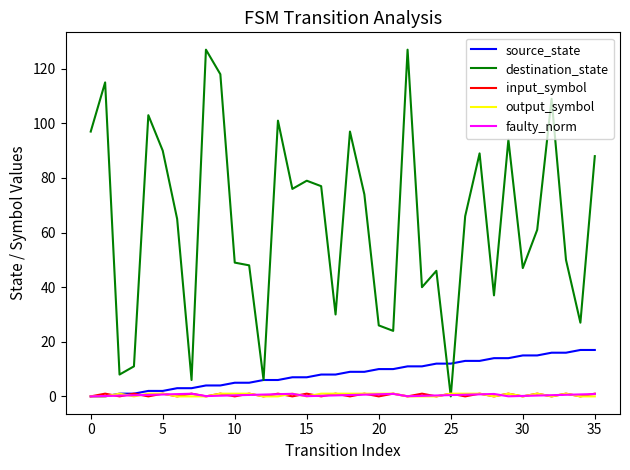

What is the maximum value shown in the chart?

127.0